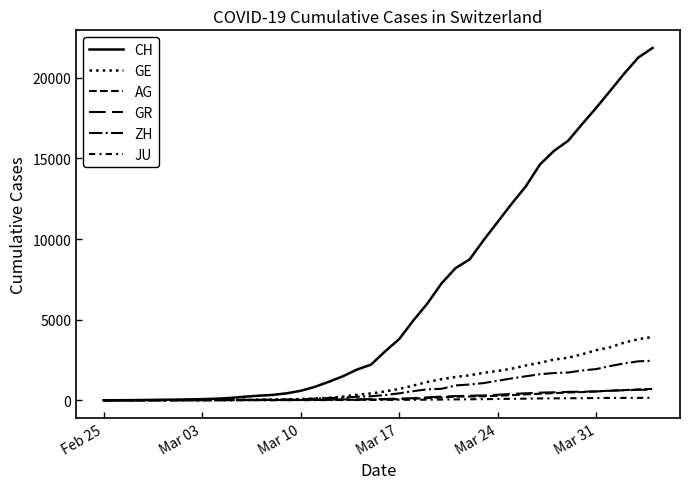

Rank the series by their maximum value, from highest to lowest.

CH, GE, ZH, AG, GR, JU